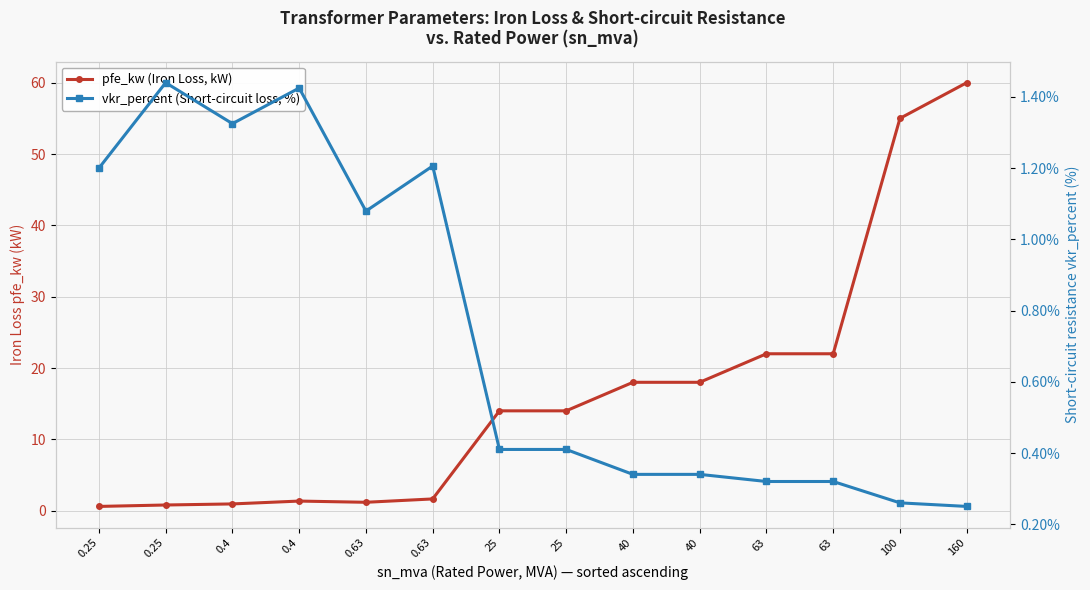

Count the number of categories in the chart.

14